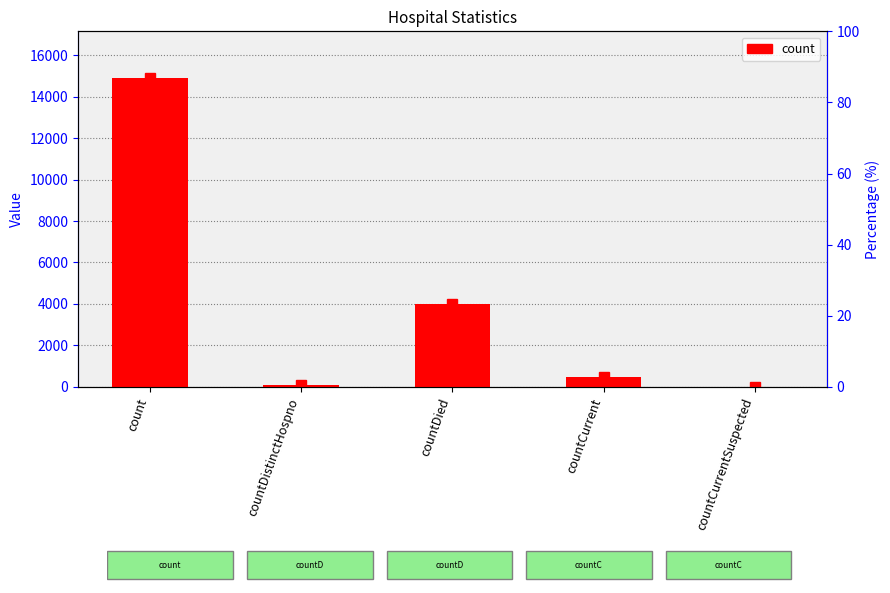

What is the sum of the values at countCurrent and countDied?

4473